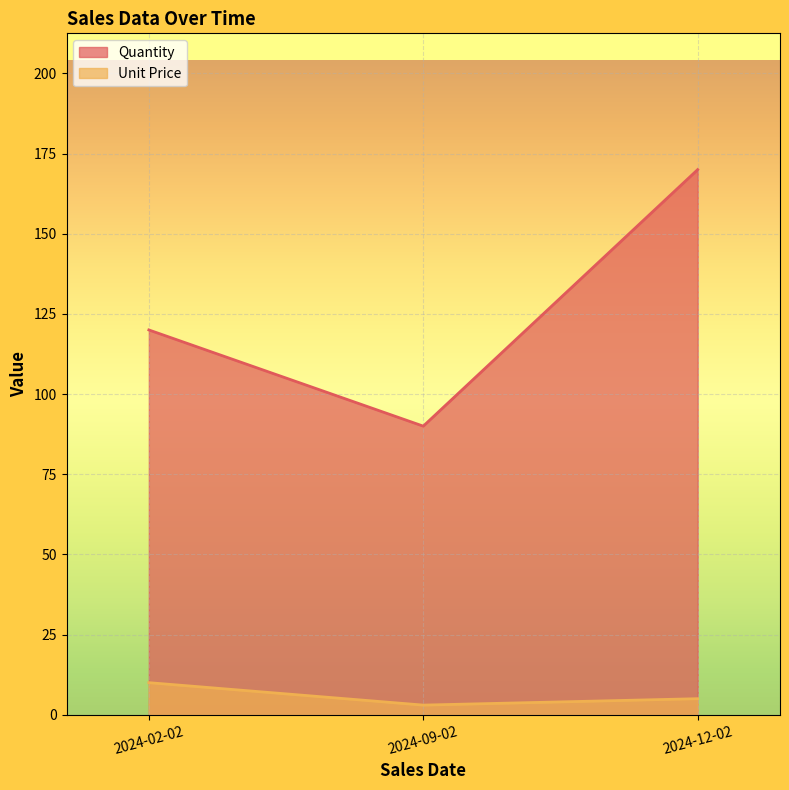

What position from the left is 2024-02-02?

1